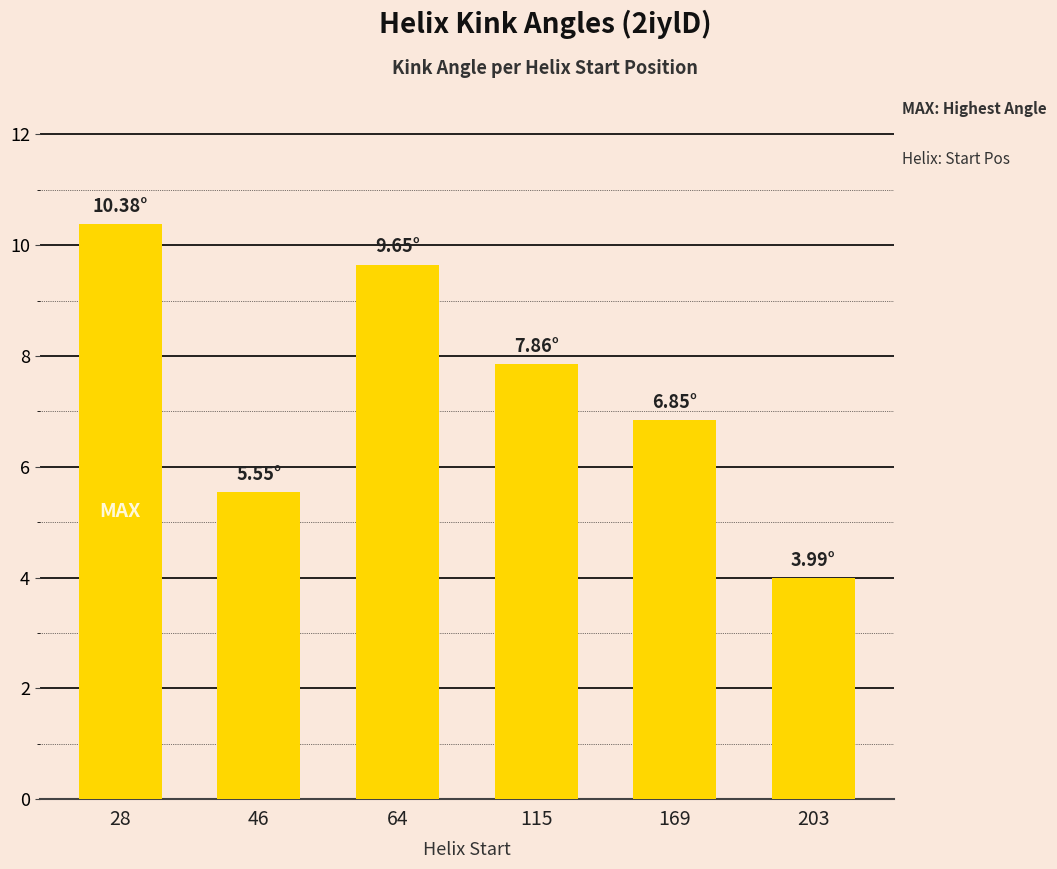

How many data points does each series have?

6